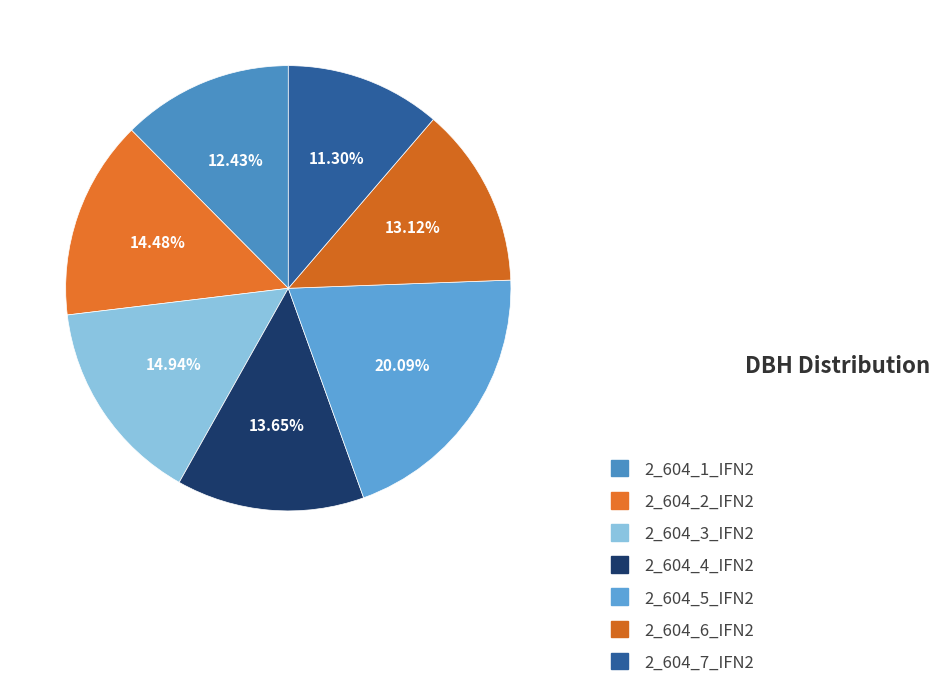

The 2_604_5_IFN2 slice represents 20% of the pie. True or false?

True